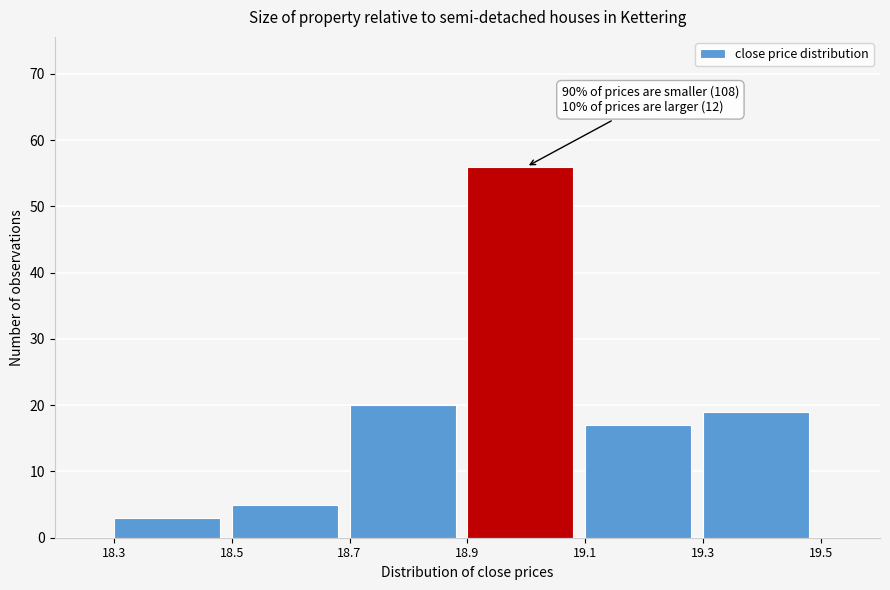

Which range on the x-axis has the tallest bar?

18.9 to 19.1